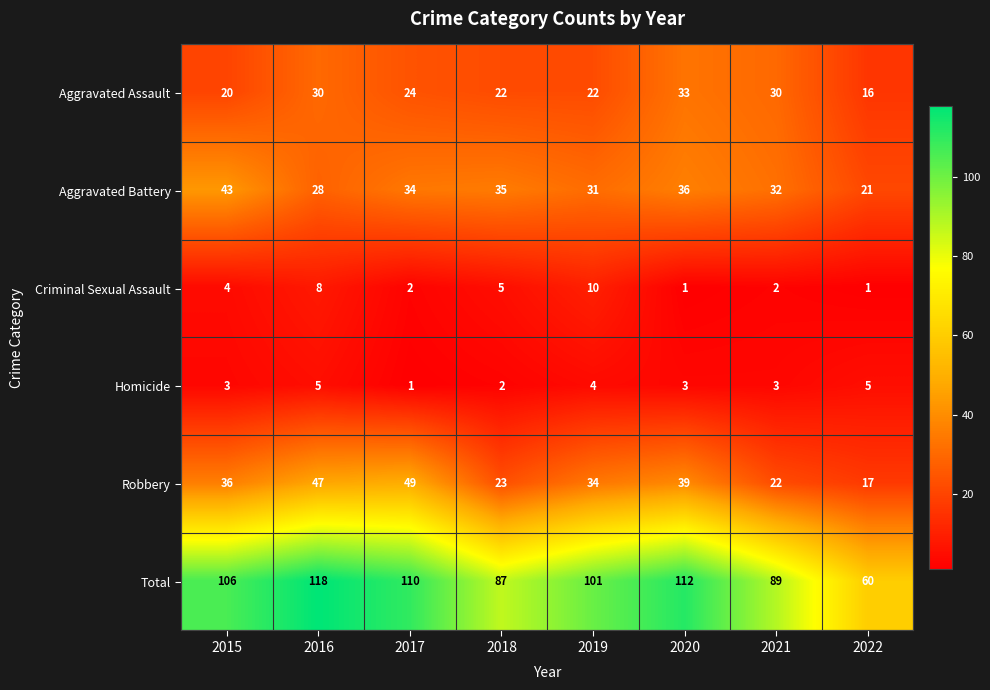

Rank the categories by Aggravated Battery value from lowest to highest.

2022, 2016, 2019, 2021, 2017, 2018, 2020, 2015